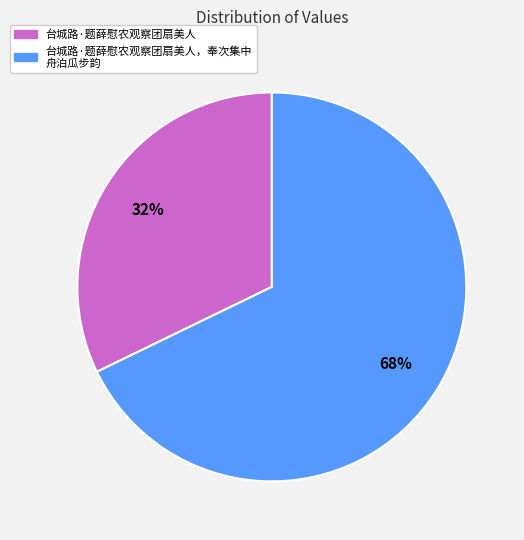

Is there any slice that represents more than half of the pie?

Yes